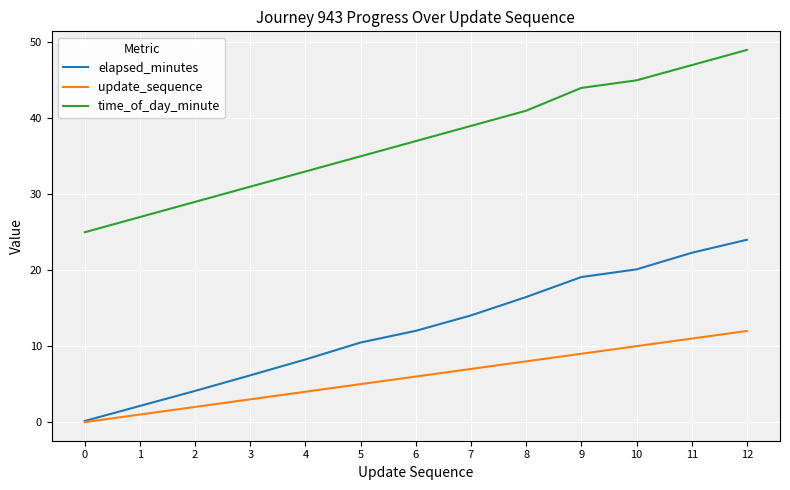

The time_of_day_minute series shows 19.0 at 8. True or false?

False